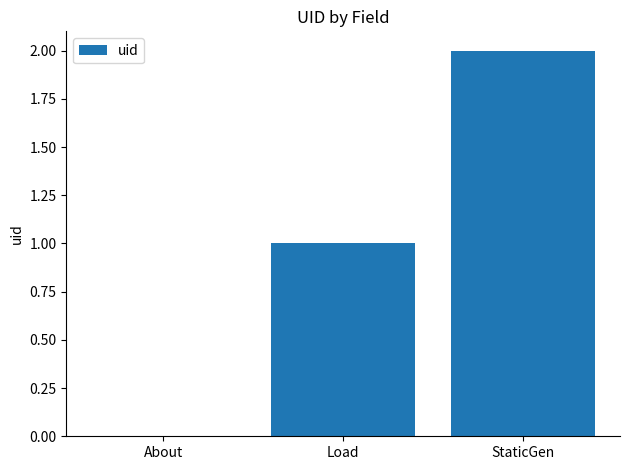

Between StaticGen and Load, which is larger?

StaticGen